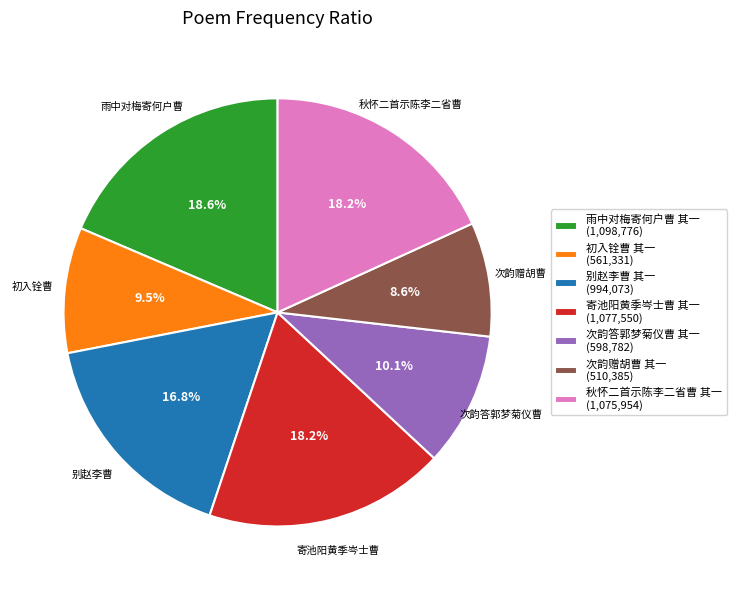

What is the ratio of the value at 别赵李曹 其一 to the value at 次韵答郭梦菊仪曹 其一?

1.7